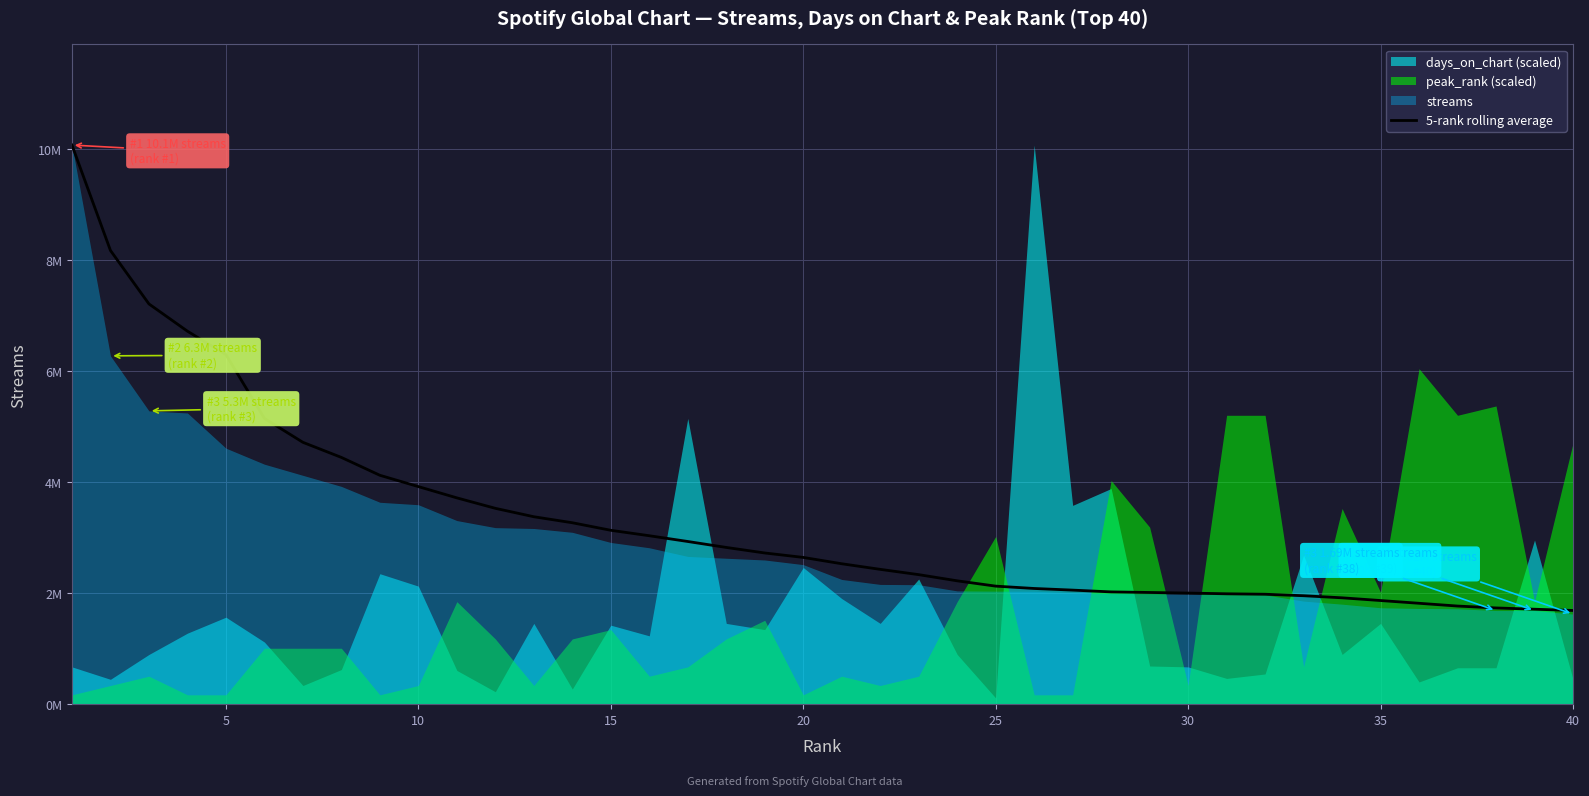

What is the average value?

3305038.0